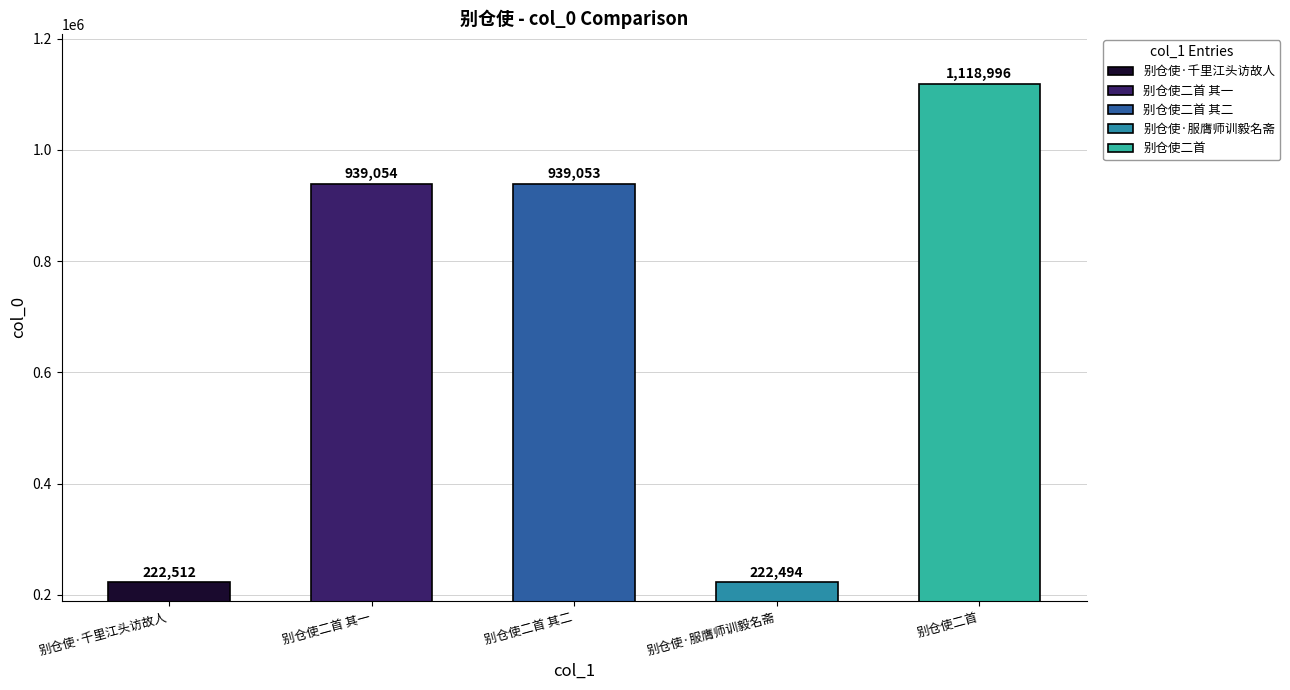

True or false: the data shows 191322 at 别仓使二首 其一.

False